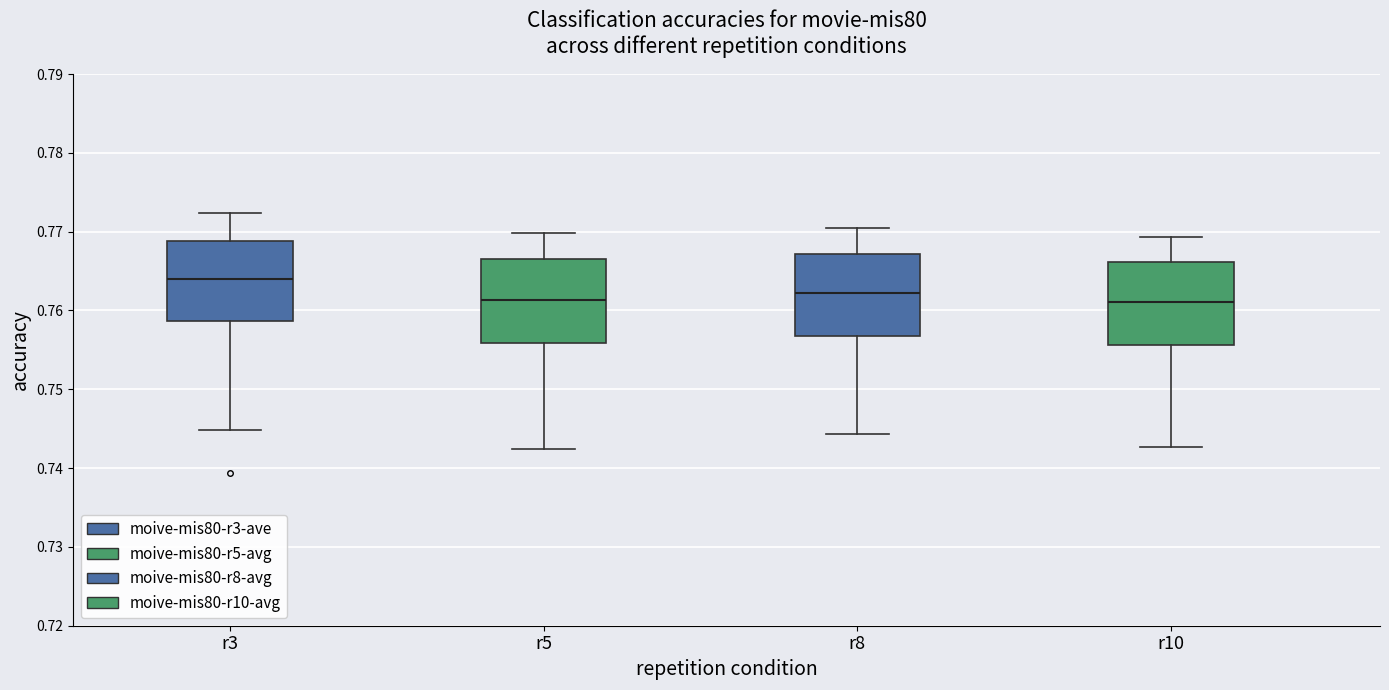

Reading left to right, read every box against the y-axis: the position of its median line, the range the box covers, and the ends of its whiskers. The values are not printed on the chart, so give them approximately, as read against the axis.

r3: median 0.764, box 0.759 to 0.769, whiskers 0.745 to 0.772
r5: median 0.761, box 0.756 to 0.767, whiskers 0.742 to 0.770
r8: median 0.762, box 0.757 to 0.767, whiskers 0.744 to 0.770
r10: median 0.761, box 0.756 to 0.766, whiskers 0.743 to 0.769